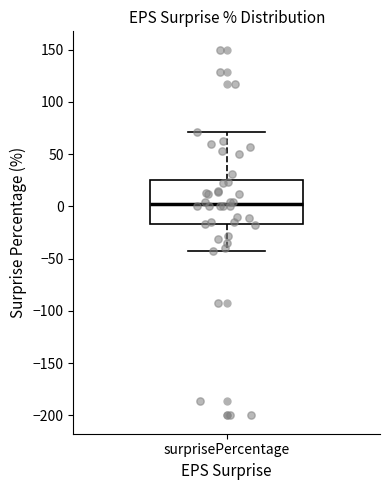

Where does the upper whisker of the box for surprisePercentage end on the y-axis? The values are not printed on the chart, so give them approximately, as read against the axis.

70